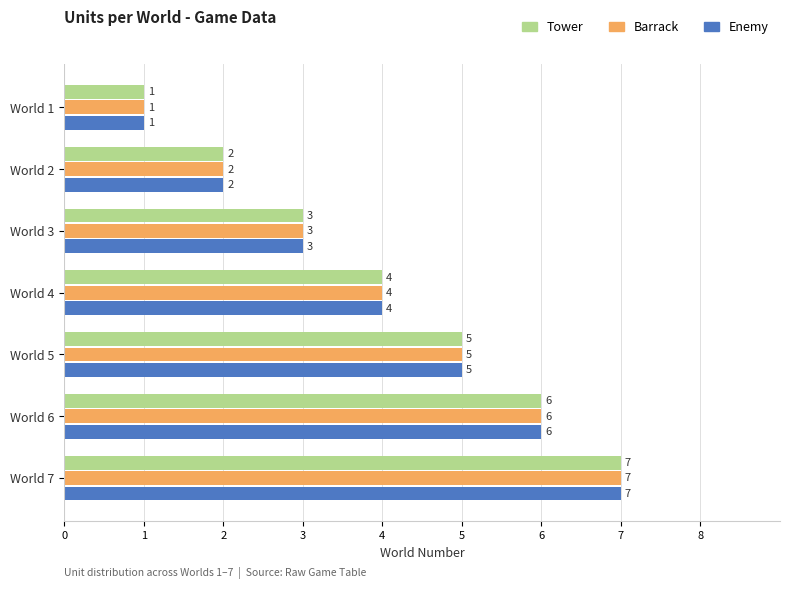

The Enemy series shows 2 at World 2. True or false?

True